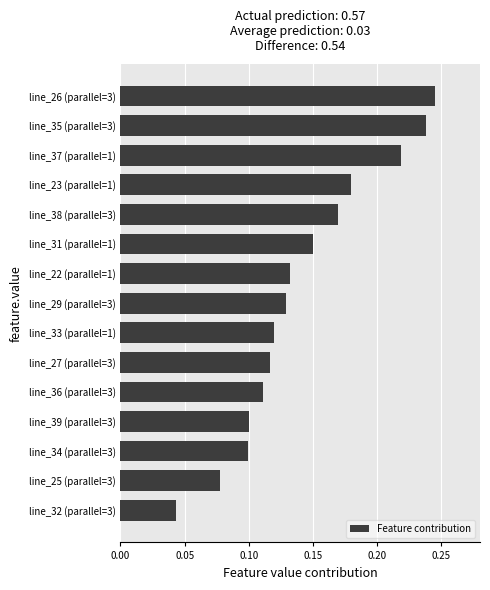

Are the bars horizontal?

Yes